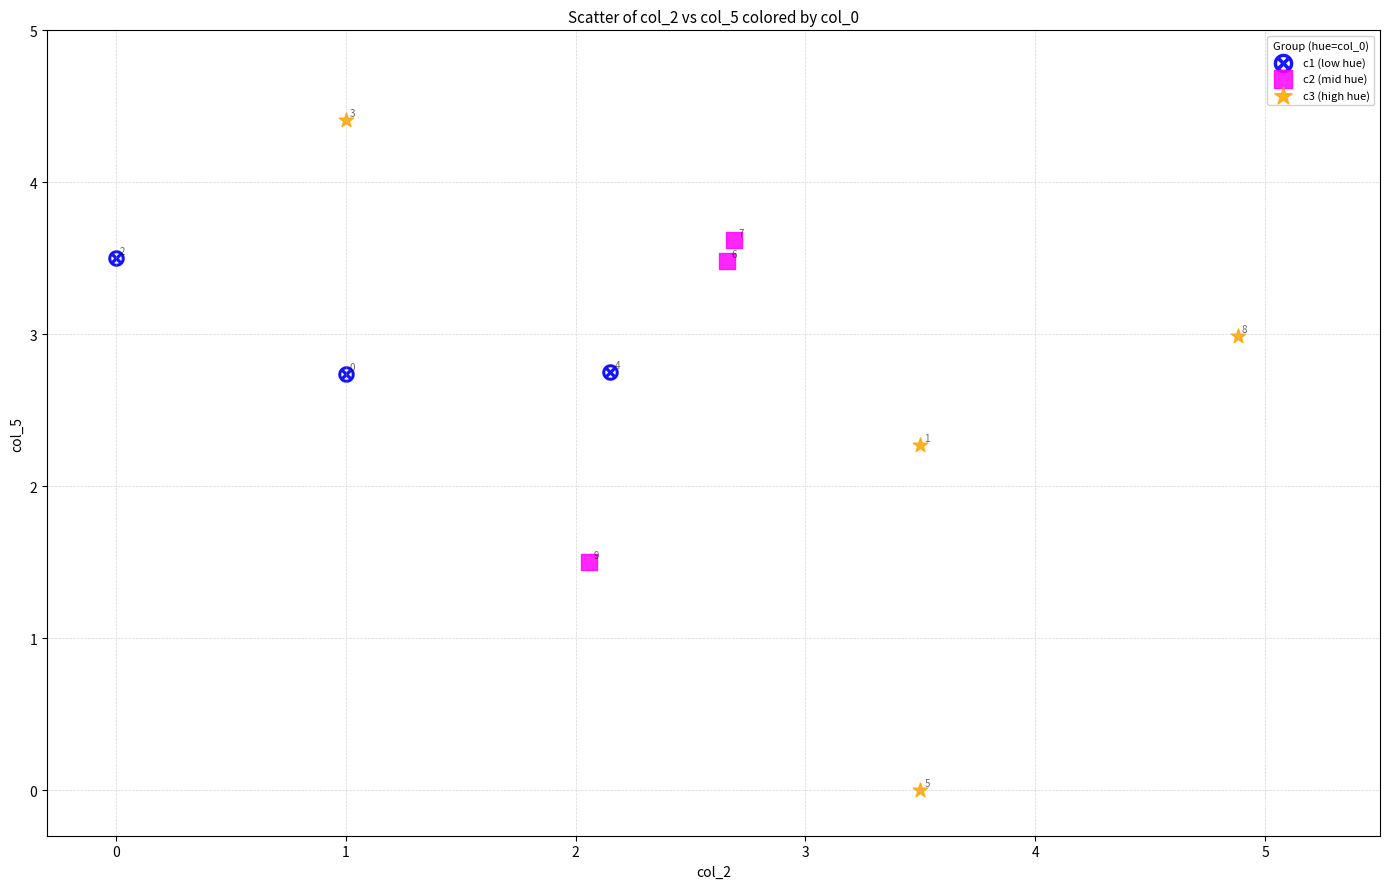

What are all the series names shown in the legend?

c1 (low hue), c2 (mid hue), c3 (high hue)